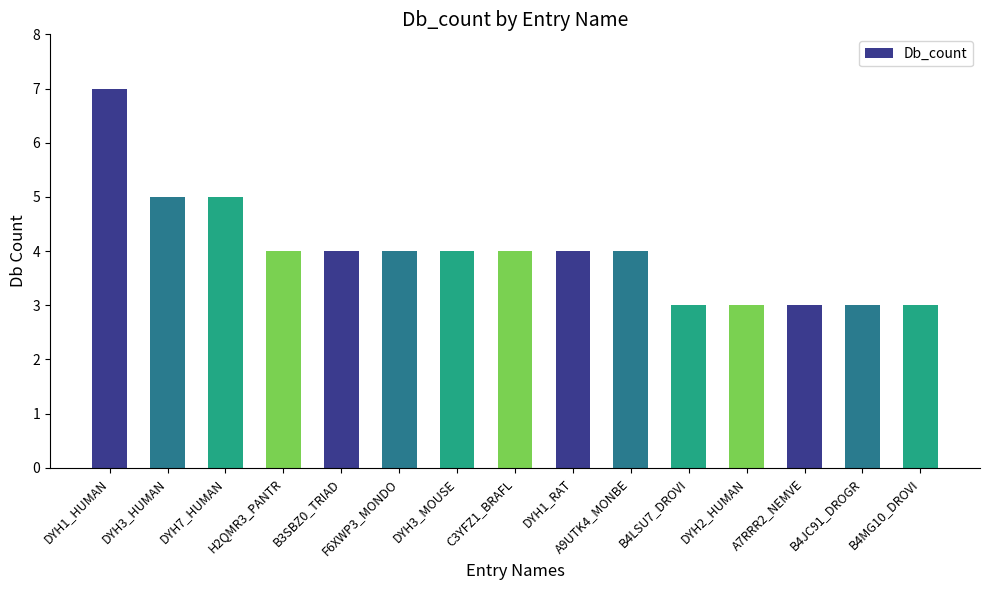

Approximately how many times larger is the value at DYH2_HUMAN compared to B4MG10_DROVI?

1.0